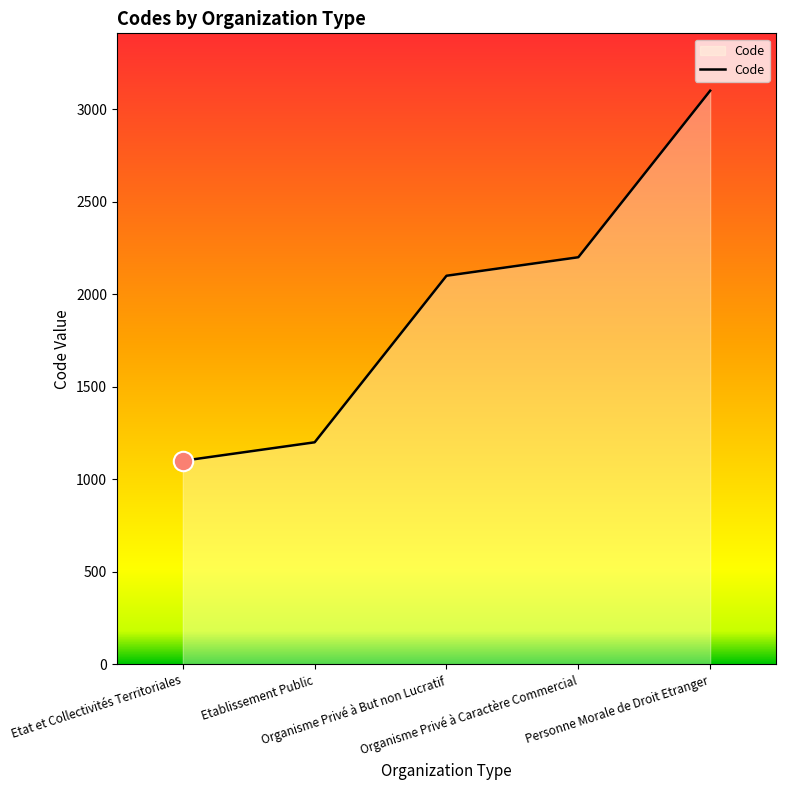

What is the average value?

1940